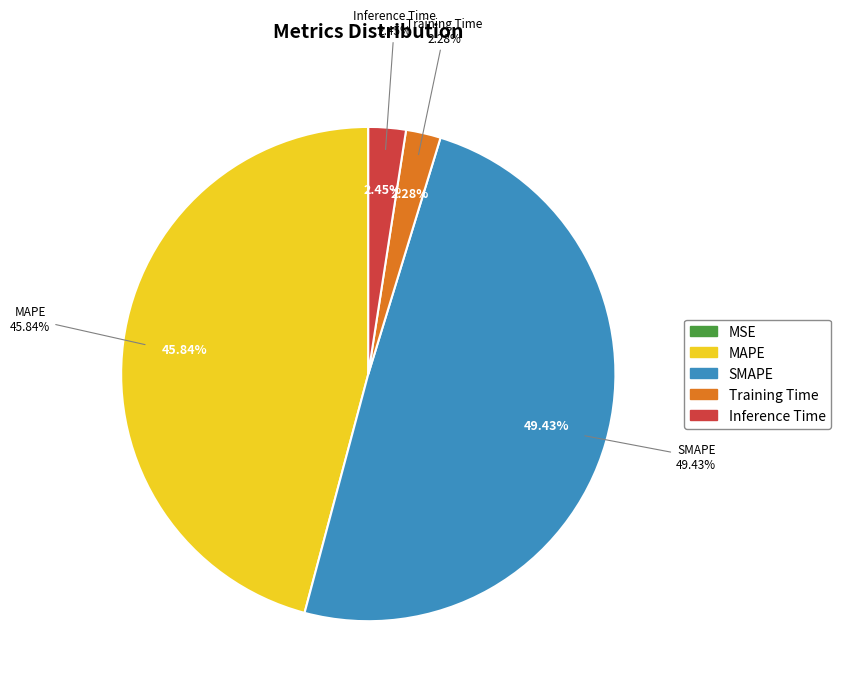

Is the sum of Training Time and MAPE greater than half?

No